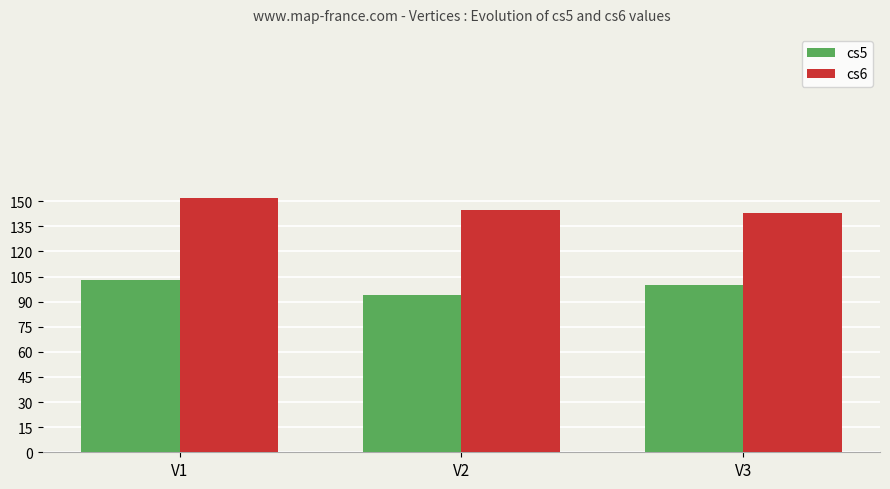

Reading left to right, list all the values displayed in this chart.

cs5: 103	94	100
cs6: 152	145	143